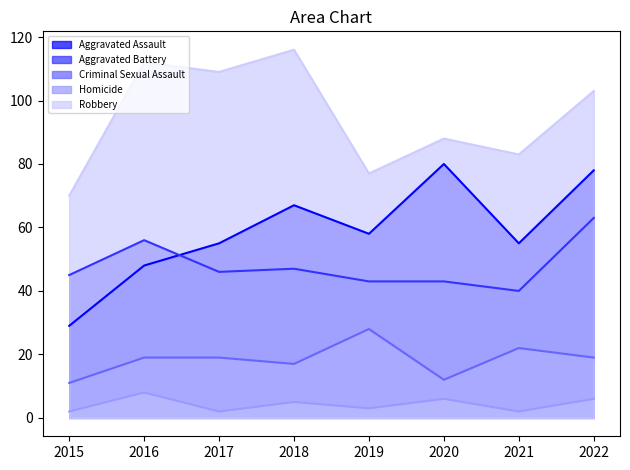

Where is the first local maximum for Aggravated Battery?

2016